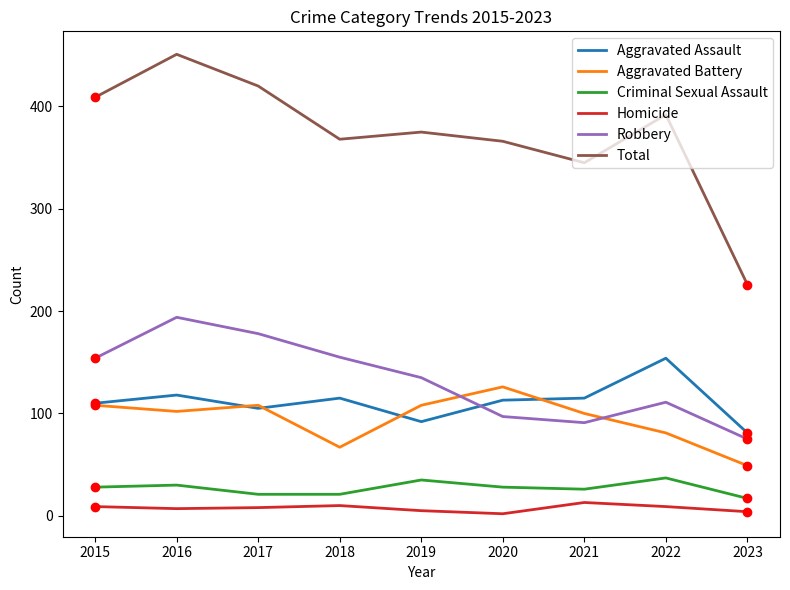

What is the total value across all series at 2020?

732